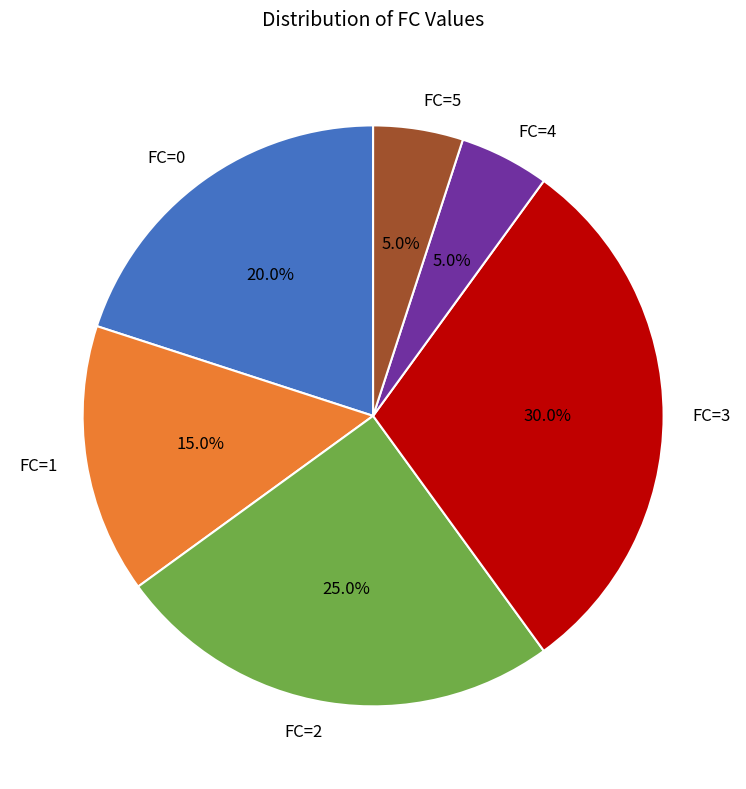

What percentage is the FC=2 slice, to the nearest percent?

25%